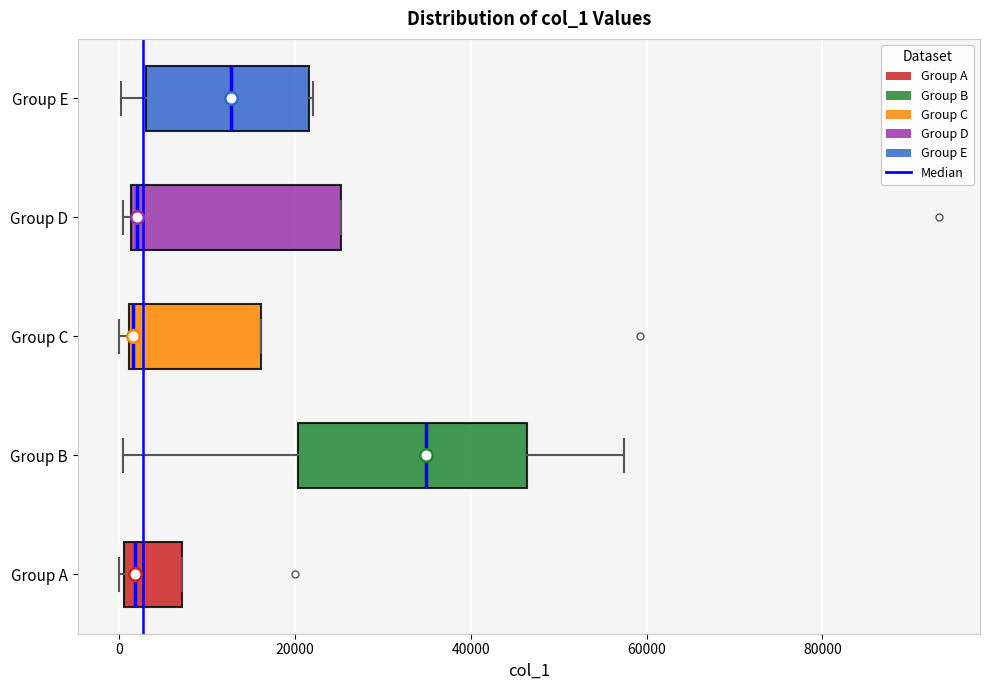

Reading bottom to top, transcribe this box plot: for each box, give where its median line is, the range the box spans, and where its two whiskers end, as read against the x-axis. The values are not printed on the chart, so give them approximately, as read against the axis.

Group A: median 2000, box 0 to 8000, whiskers 0 to 8000
Group B: median 34000, box 20000 to 46000, whiskers 0 to 58000
Group C: median 2000, box 2000 to 16000, whiskers 0 to 16000
Group D: median 2000 (just right of the box's left edge), box 2000 to 26000, whiskers 0 to 26000
Group E: median 12000, box 4000 to 22000, whiskers 0 to 22000